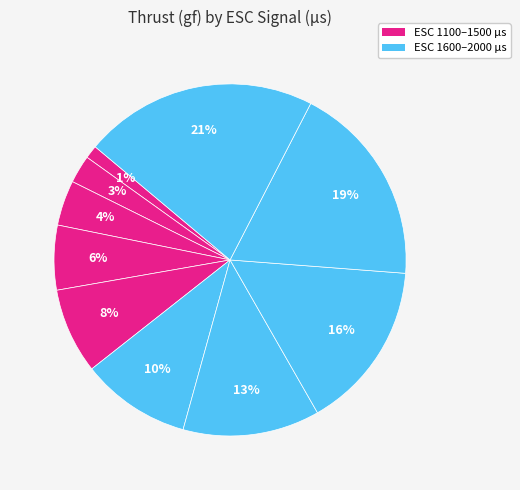

To the nearest percent, what is the difference between the largest and smallest slice percentages?

20%